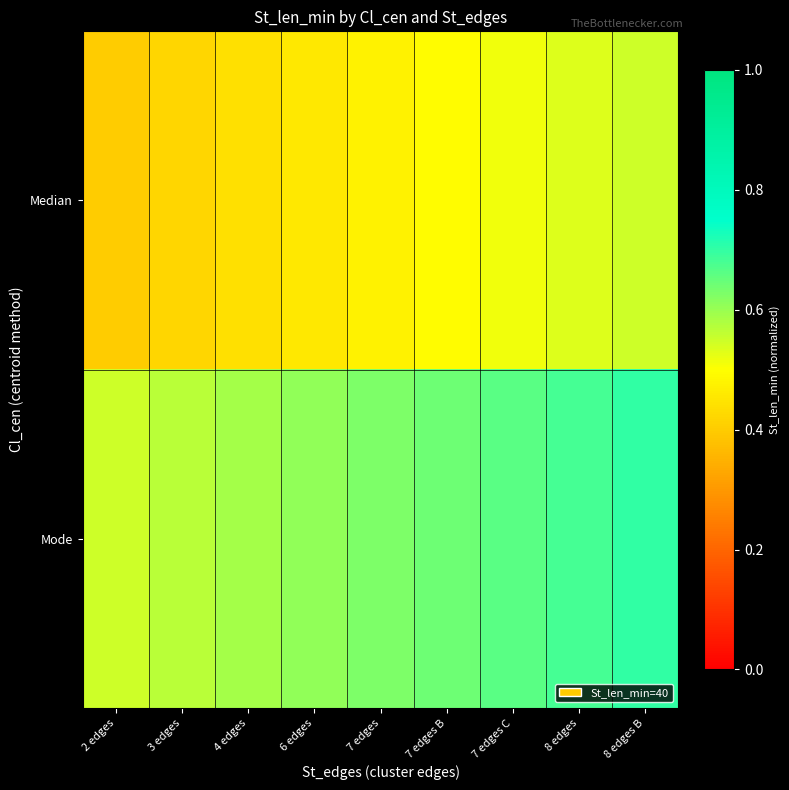

List the series in order of their overall mean, highest first.

Mode, Median